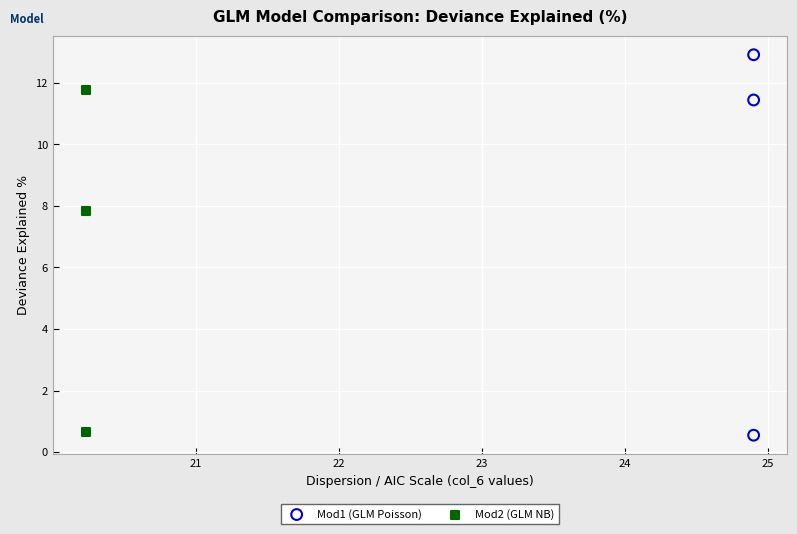

Which series has the largest Y range (max minus min)?

Mod1 (GLM Poisson)